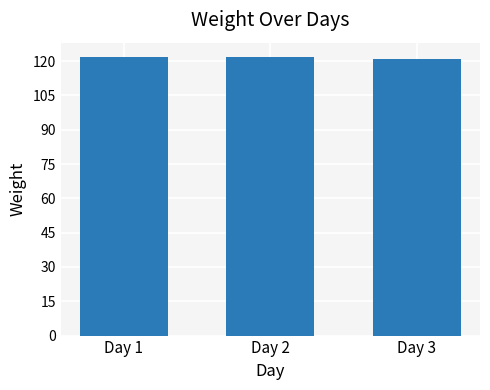

What is the value of the 3rd bar from the left?

121